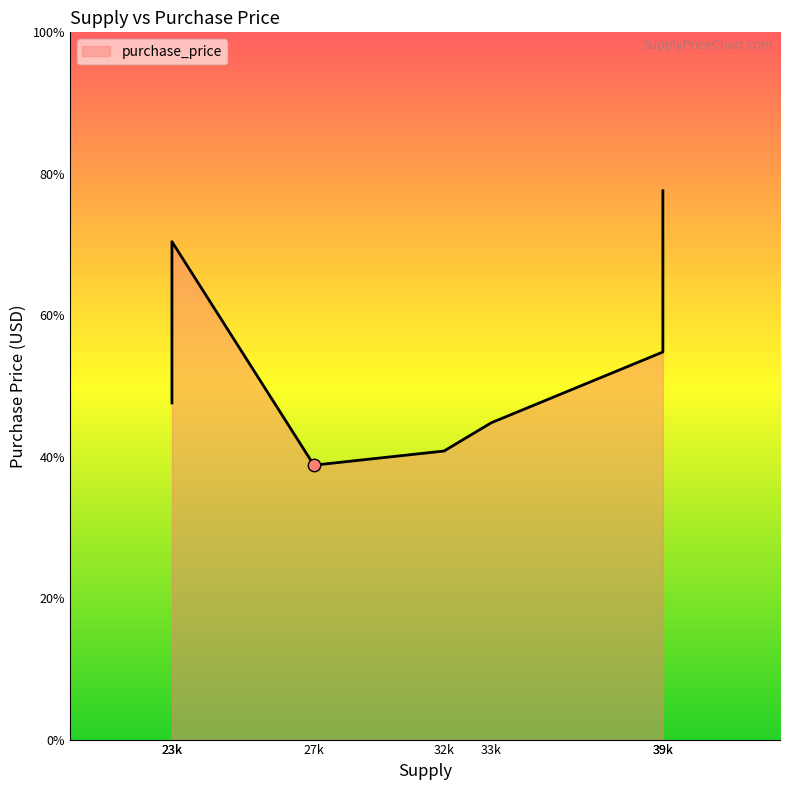

Between 27800 and 33800, which is larger?

33800